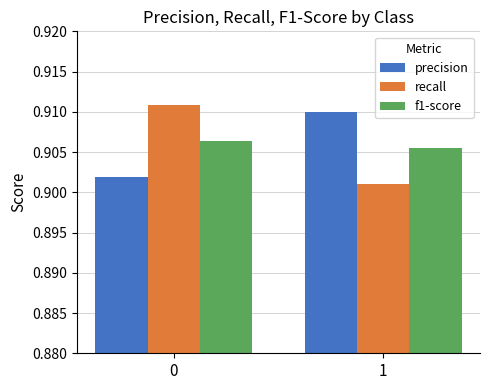

The precision series shows 1.6 at 0. True or false?

False